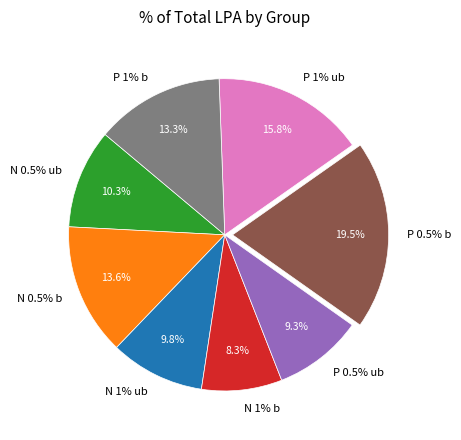

To the nearest percent, what portion does N 0.5% ub represent?

10%